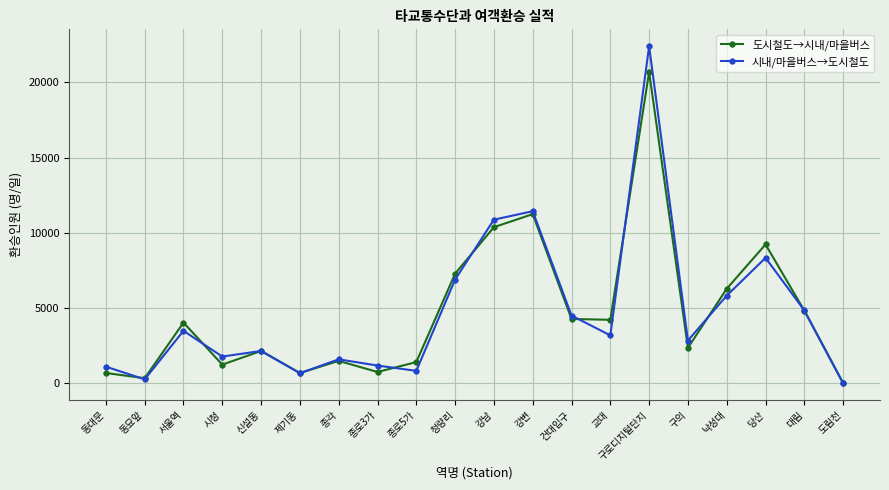

At which label does 시내/마을버스→도시철도 first exceed 3188?

서울역